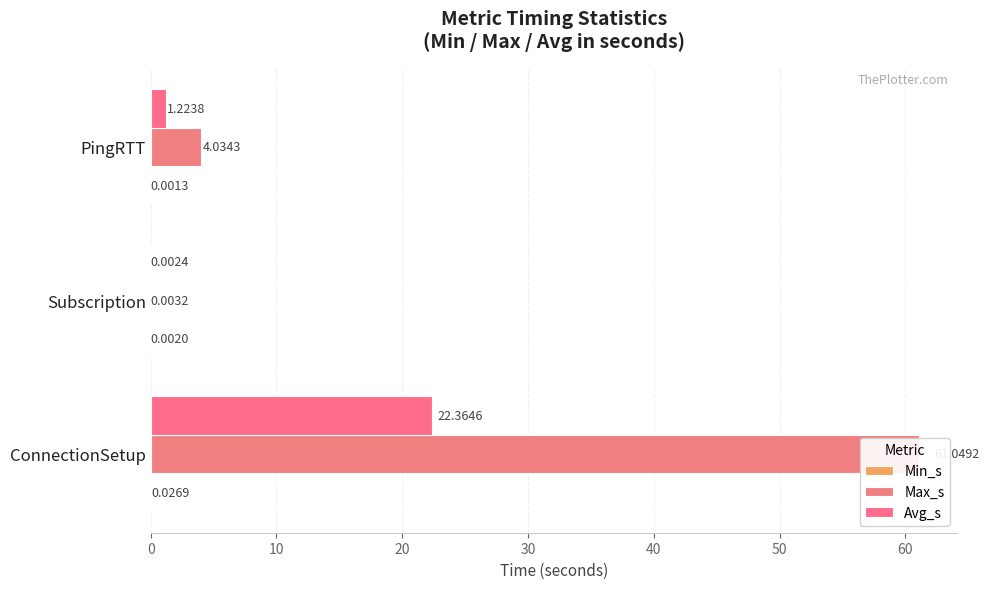

Rank the series by their average value, from highest to lowest.

Max_s, Avg_s, Min_s